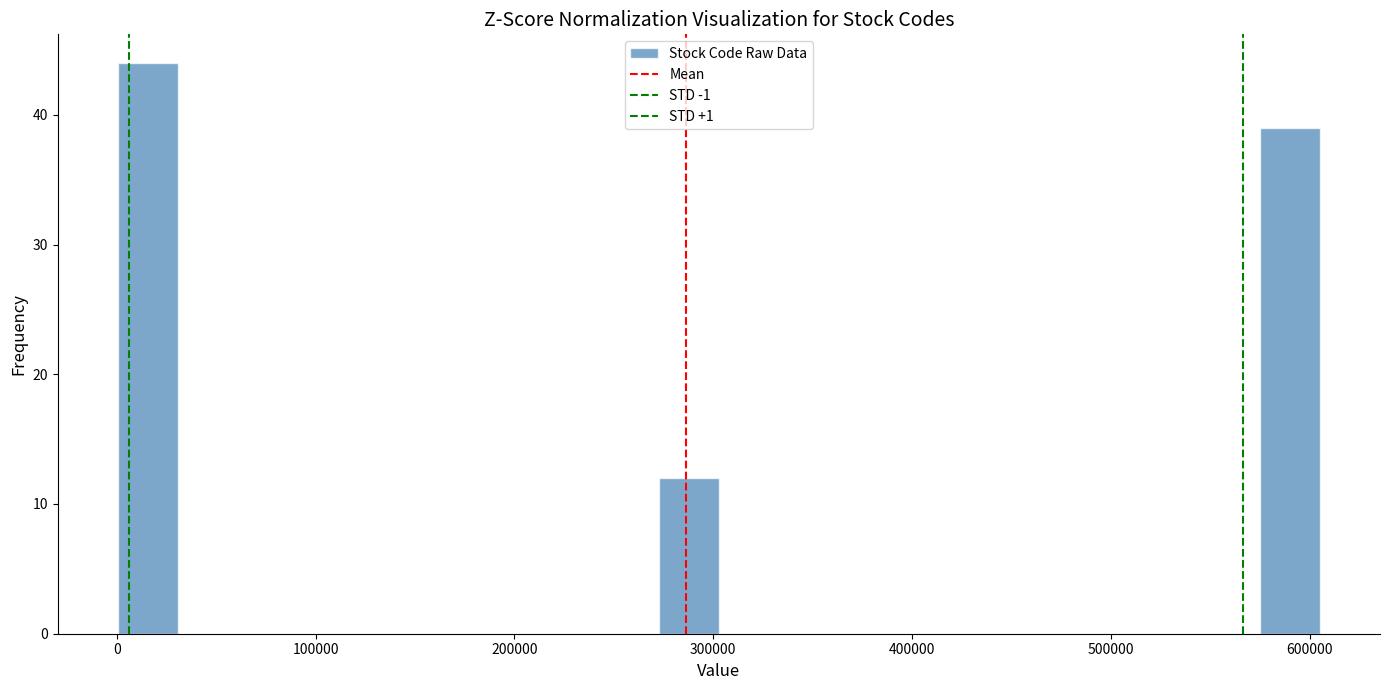

Around what value on the x-axis is the tallest bar? Give the approximate position of its centre, as read against the axis.

20000